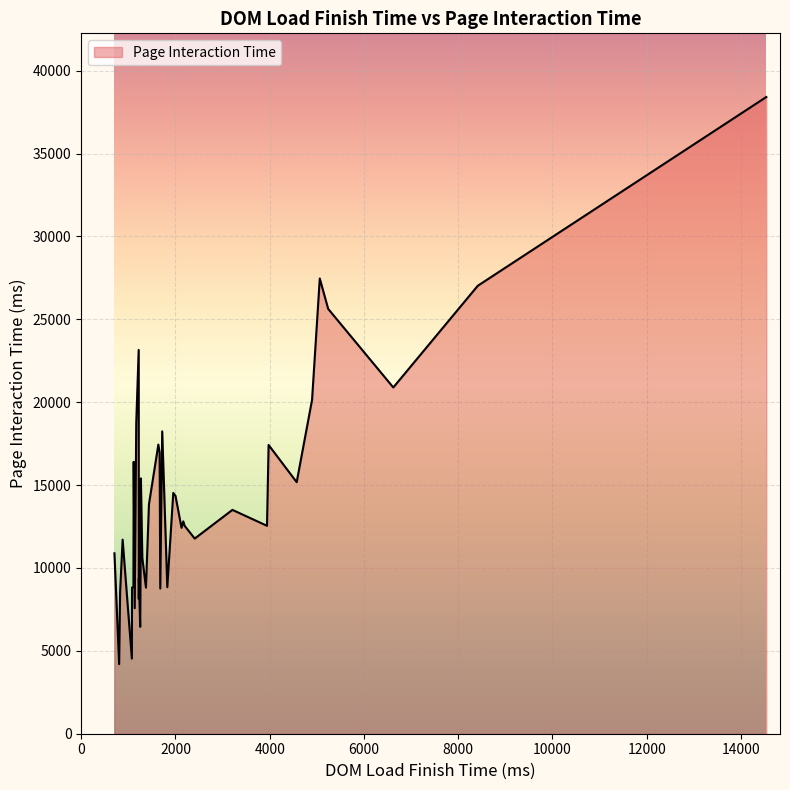

What is the minimum value shown in the chart?

4194